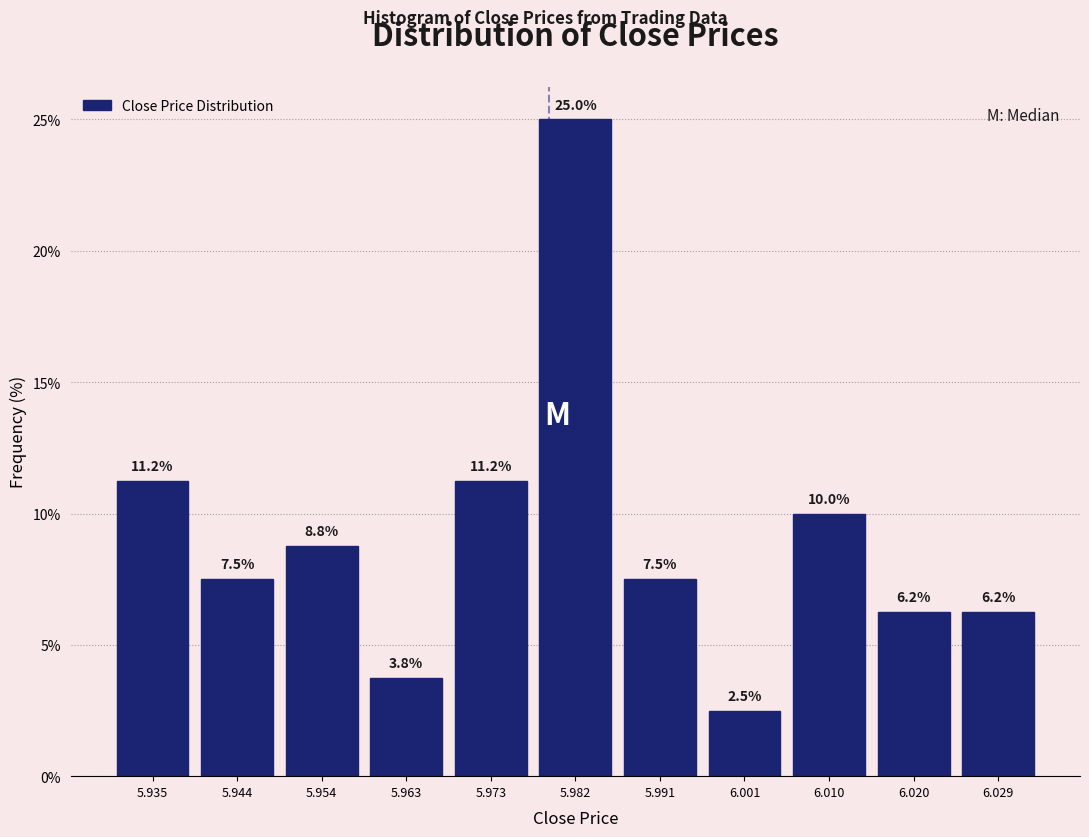

Reading left to right, list every bar in this chart as the range it spans on the x-axis followed by its height. The bar edges are not printed on the chart, so give them approximately, as read against the axis.

5.930 to 5.939: 11.2
5.939 to 5.949: 7.5
5.949 to 5.958: 8.8
5.958 to 5.968: 3.8
5.968 to 5.977: 11.2
5.977 to 5.987: 25.0
5.987 to 5.996: 7.5
5.996 to 6.006: 2.5
6.006 to 6.015: 10.0
6.015 to 6.025: 6.2
6.025 to 6.034: 6.2